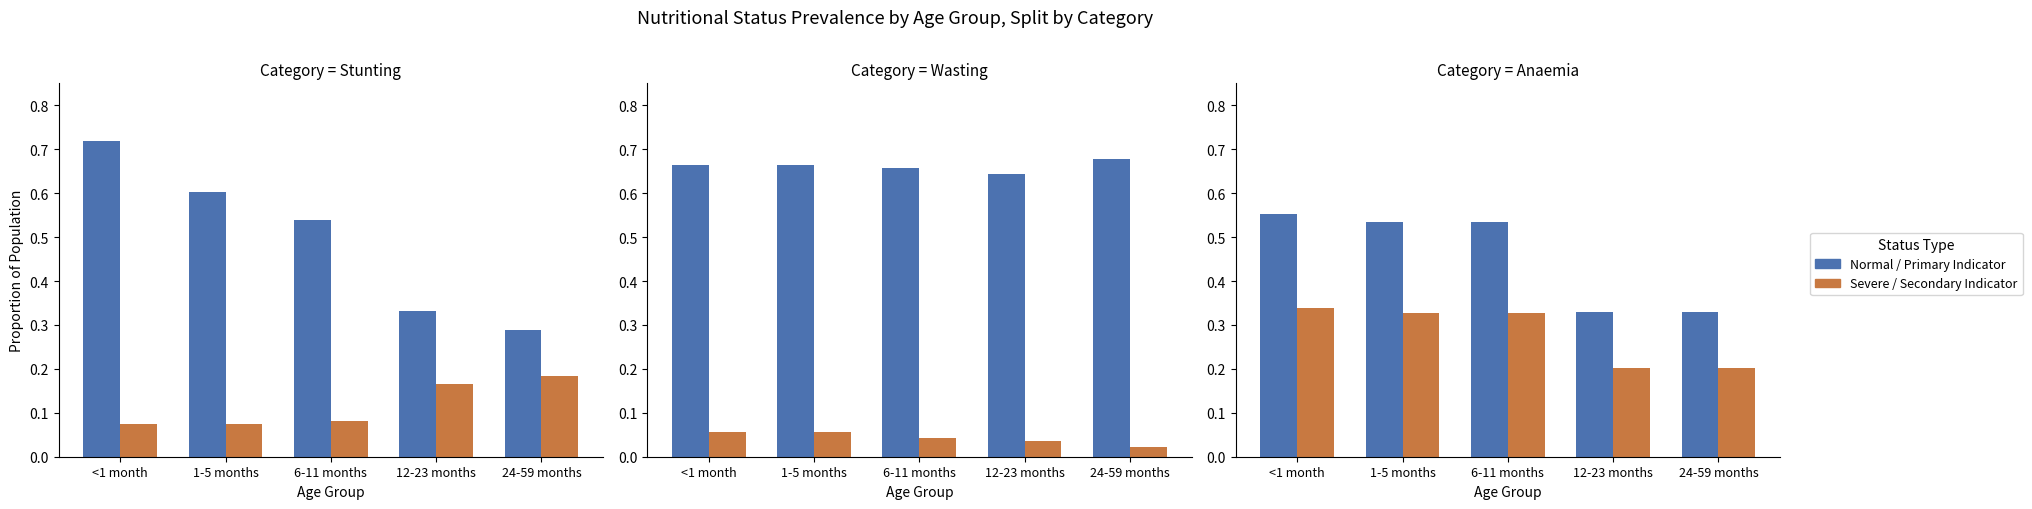

Where is Prevalence of anaemia nearest to the value 0?

12-23 months